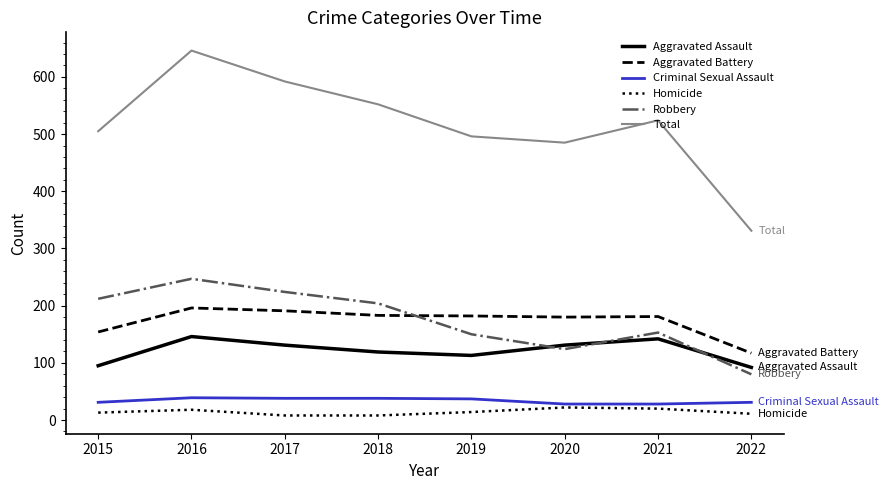

True or false: Criminal Sexual Assault has a value of 56 at 2015.

False